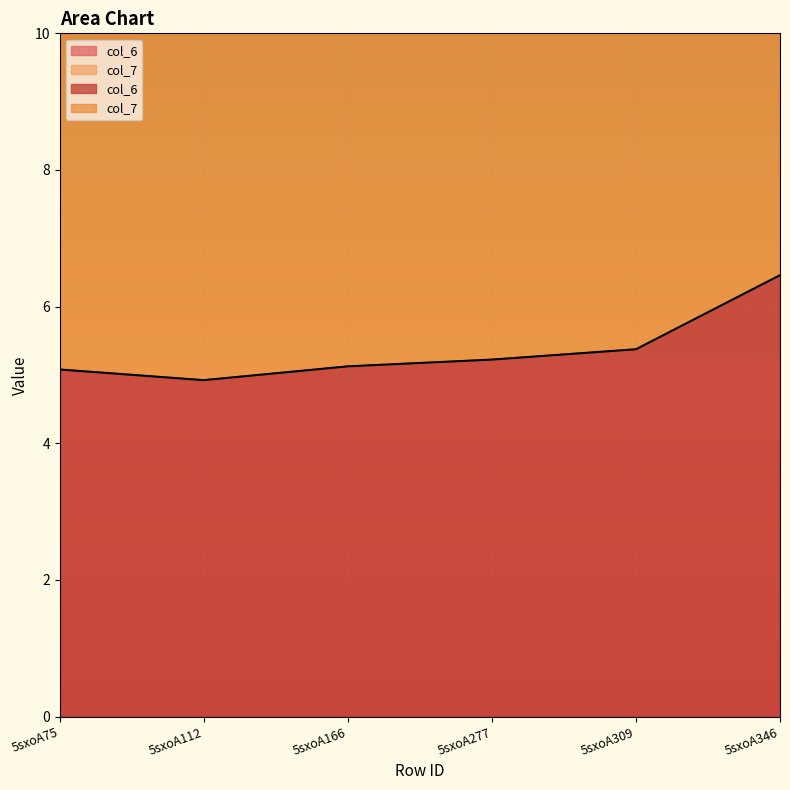

What is the minimum value shown in the chart?

4.9